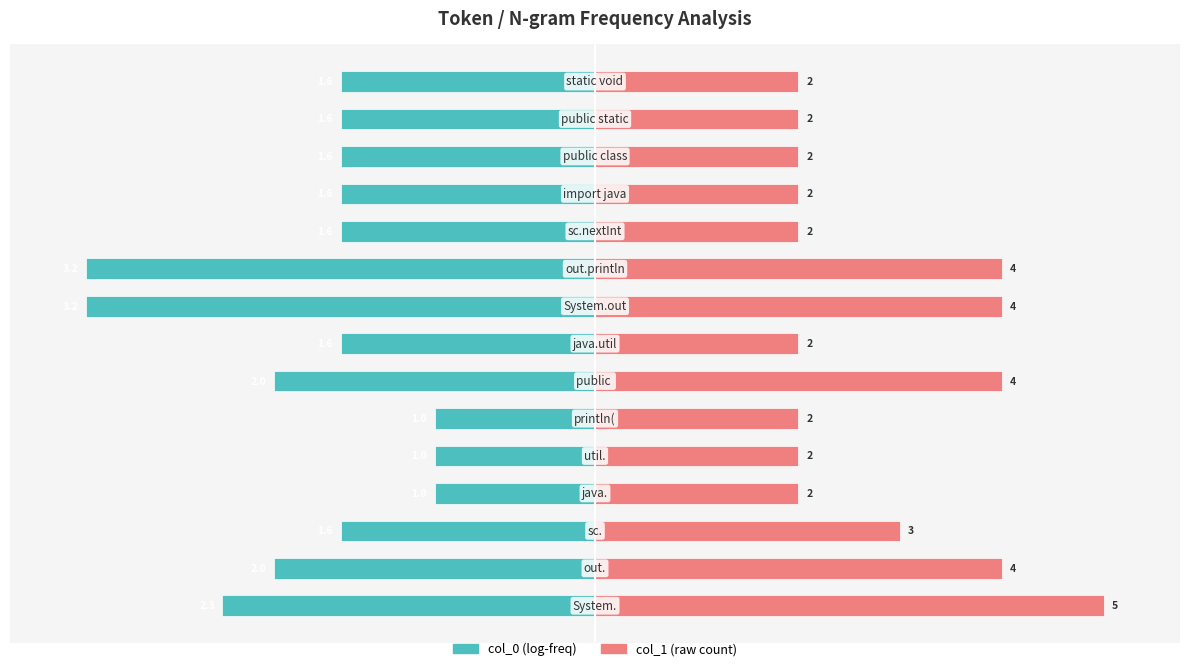

List the series in order of their peak value, lowest first.

col_0, col_1